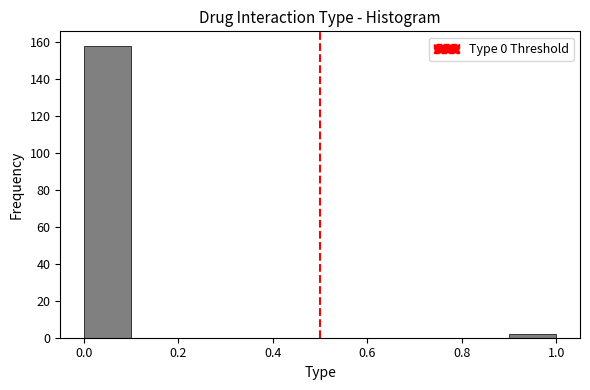

Which range on the x-axis has the tallest bar?

0.0 to 0.1